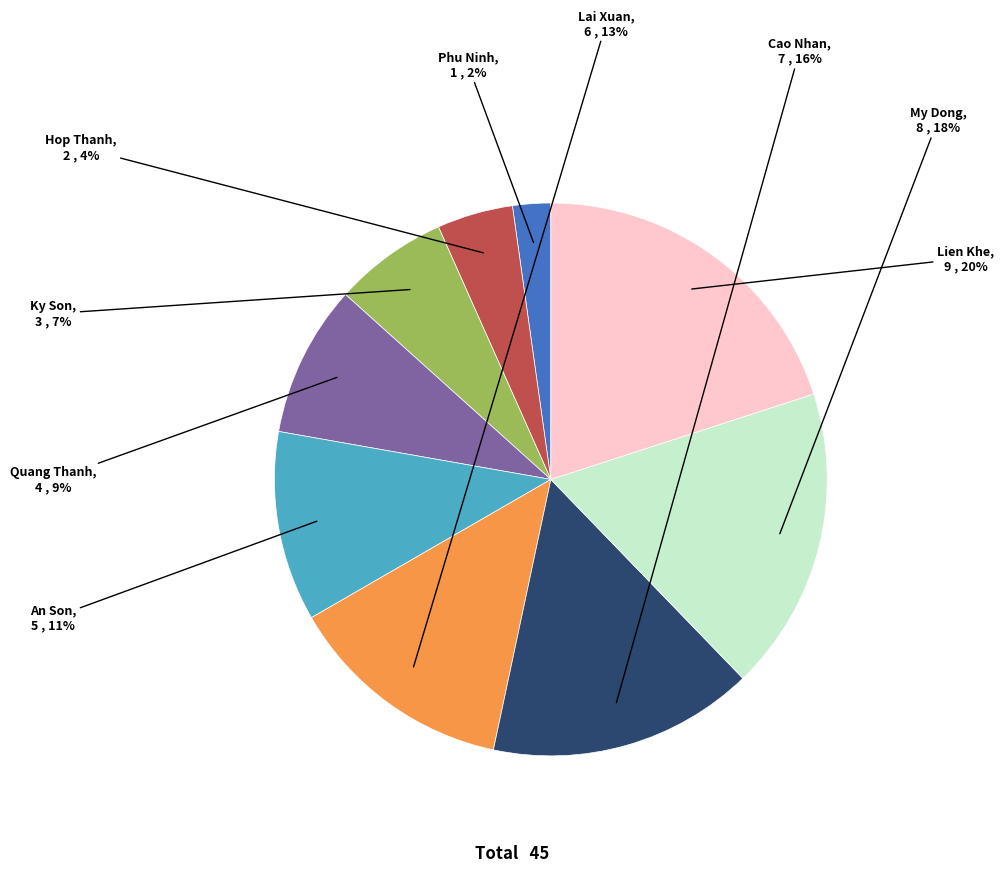

To the nearest percent, what is the difference between the largest and smallest slice percentages?

18%